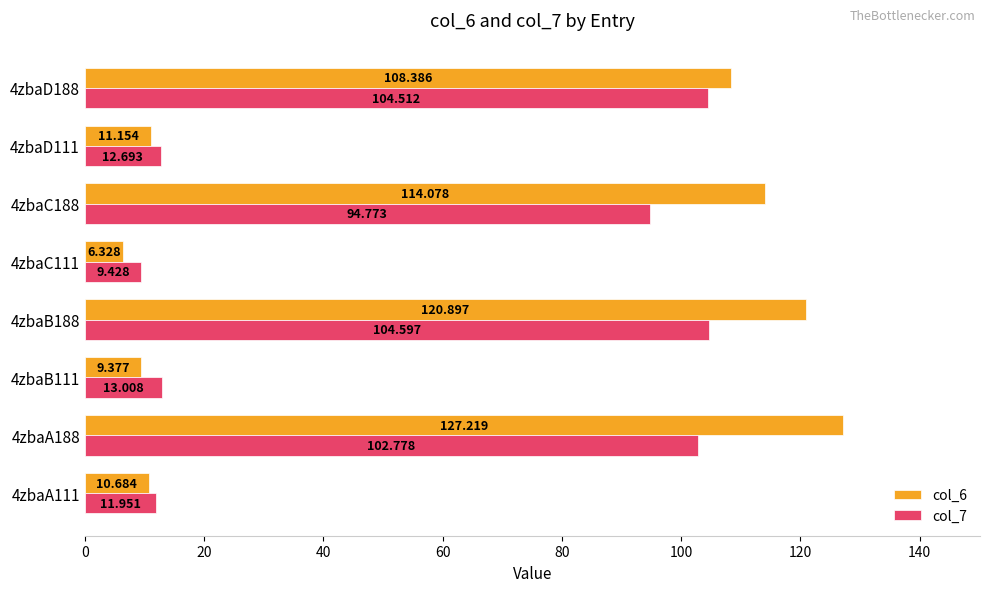

Is the value of col_7 at 4zbaB188 greater than the value of col_6 at 4zbaA111?

Yes